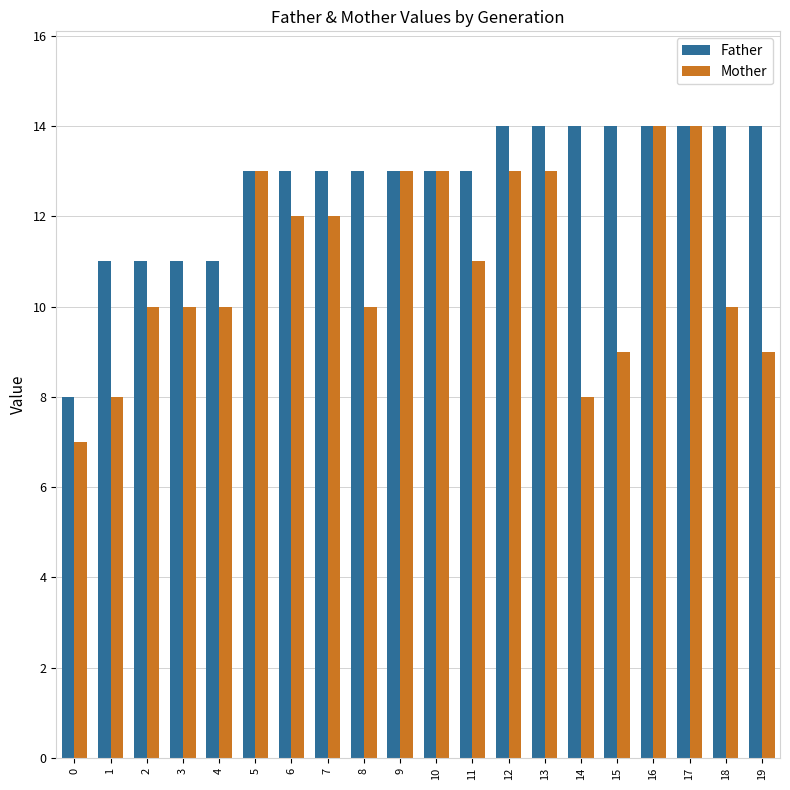

What are all the series names shown in the legend?

Father, Mother